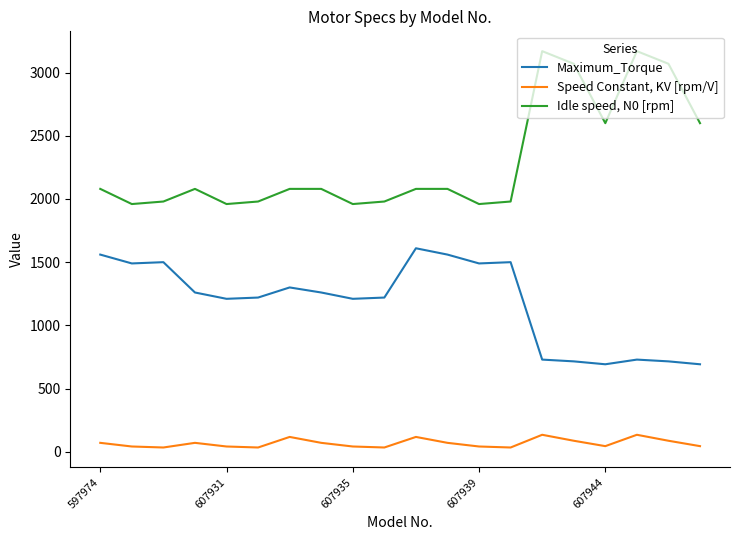

Which series has the widest spread of values?

Idle speed, N0 [rpm]